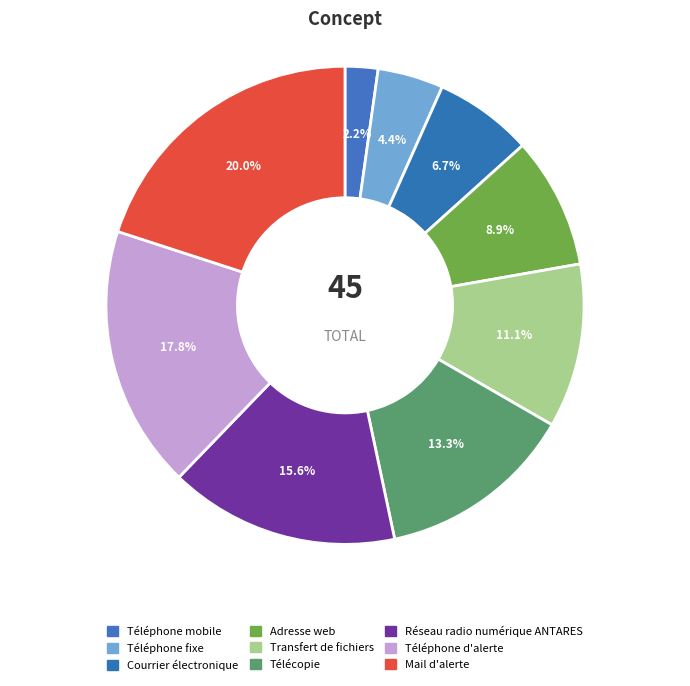

What is the change in value from Transfert de fichiers to Réseau radio numérique ANTARES?

+2